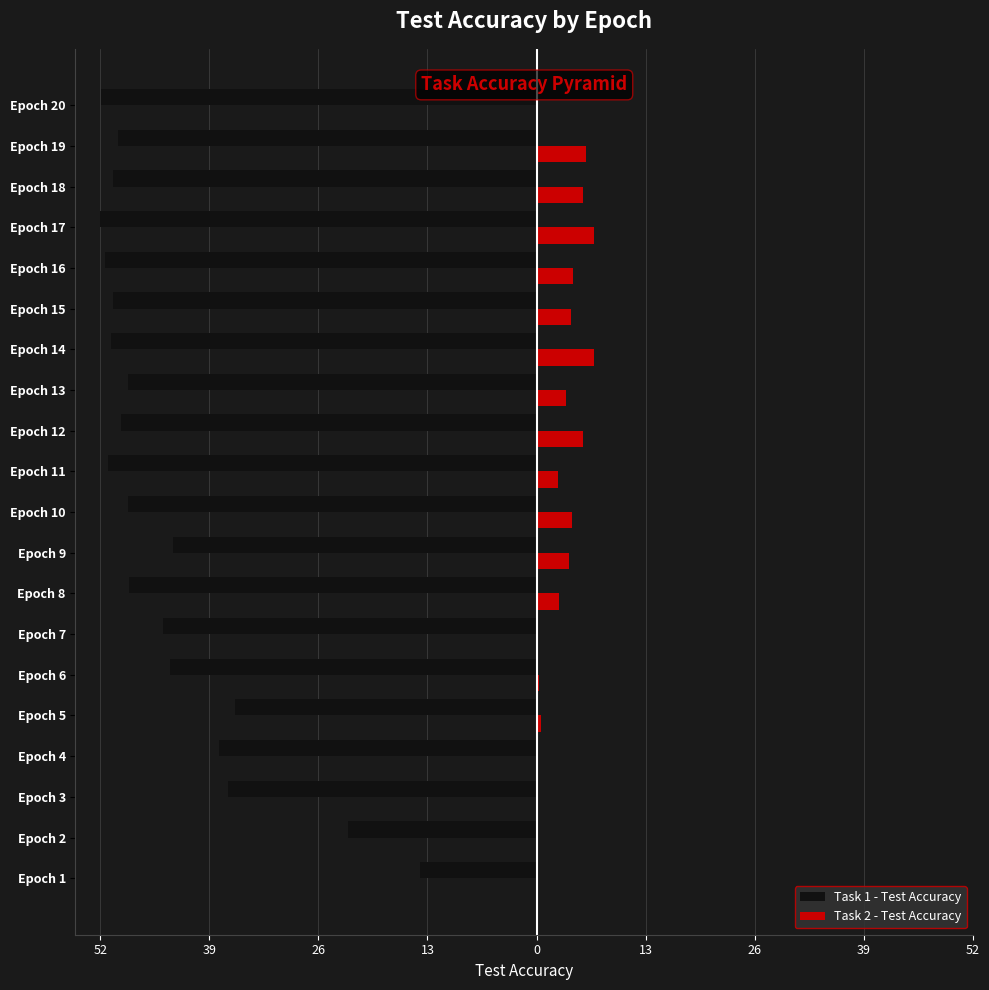

List the series in order of their peak value, lowest first.

Task 1 - Test Accuracy, Task 2 - Test Accuracy